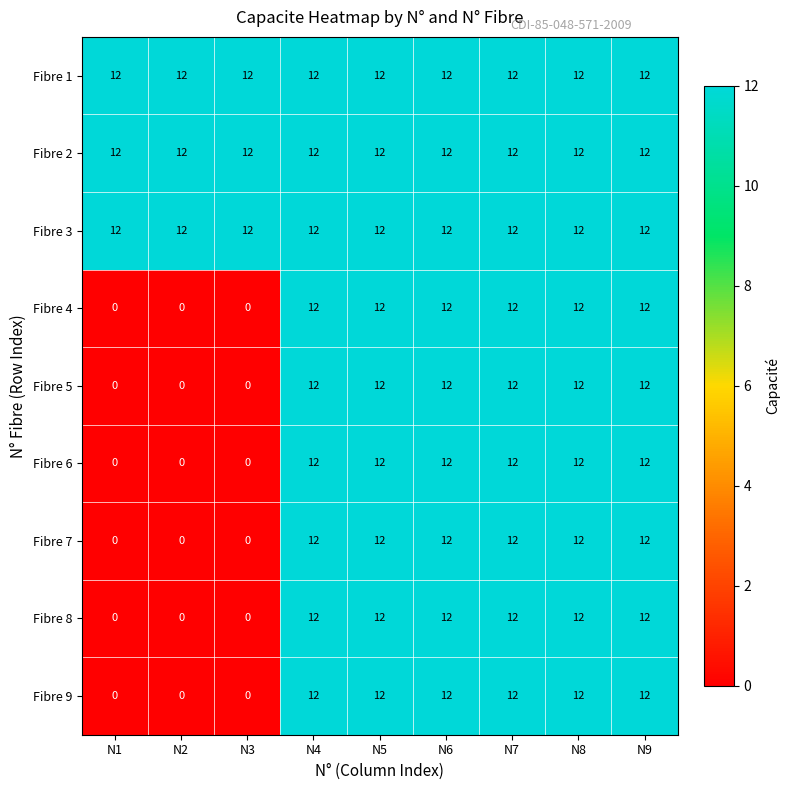

How many distinct data groups are displayed?

9